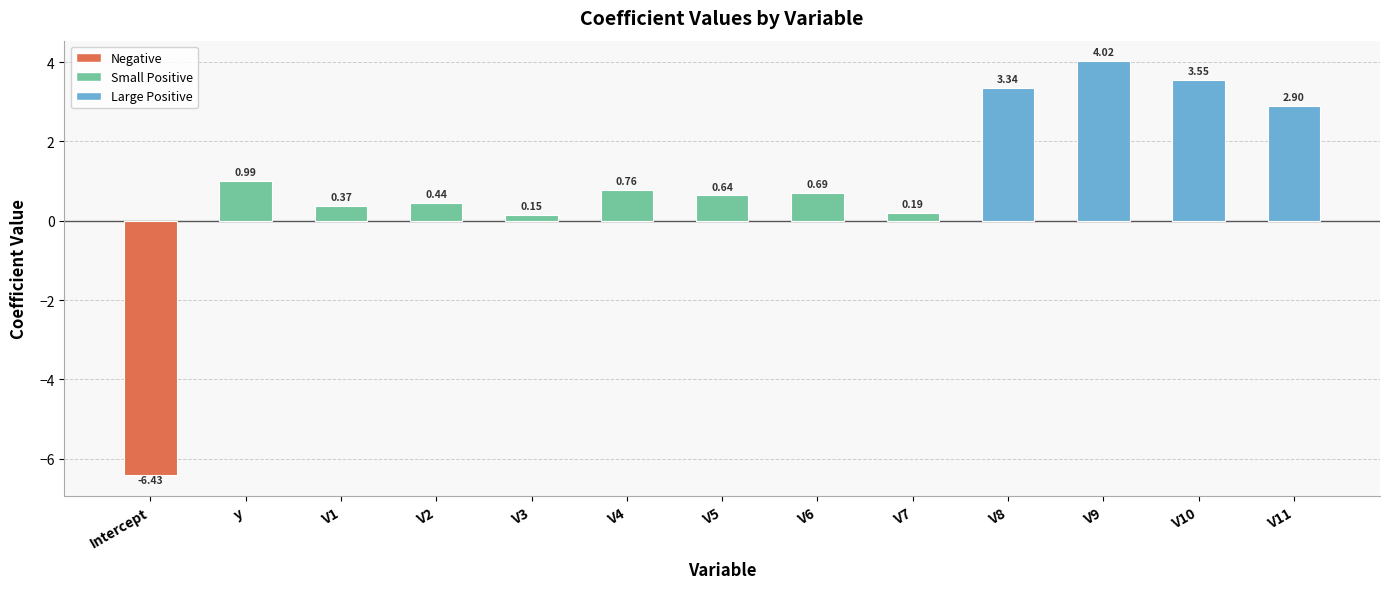

Between V2 and V9, which is larger?

V9